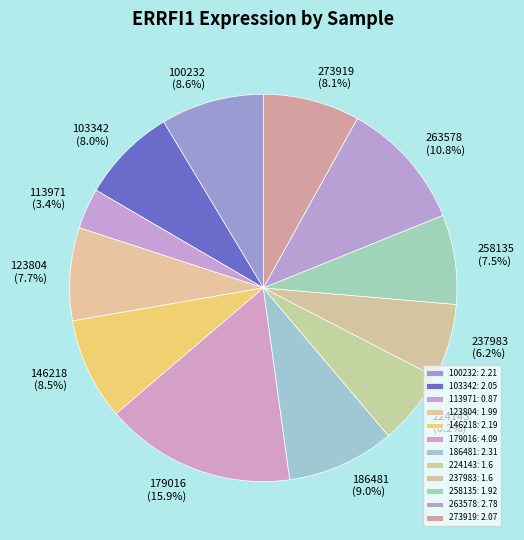

What percentage is the 103342 slice, to the nearest percent?

8%